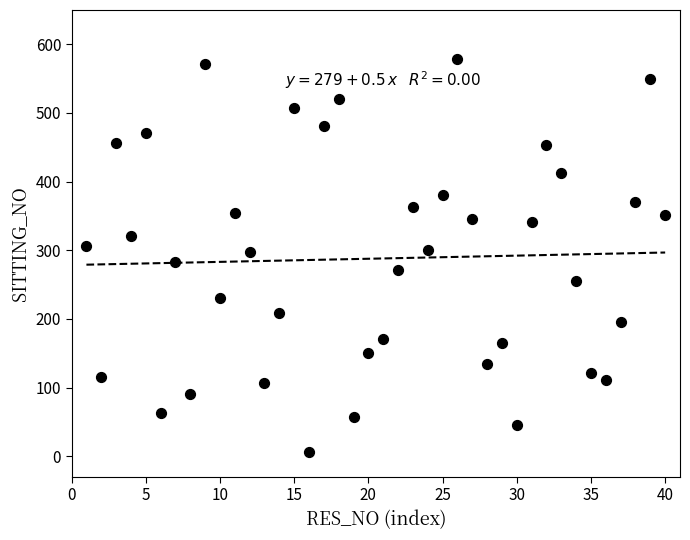

What is the range of X values (max minus min)?

39